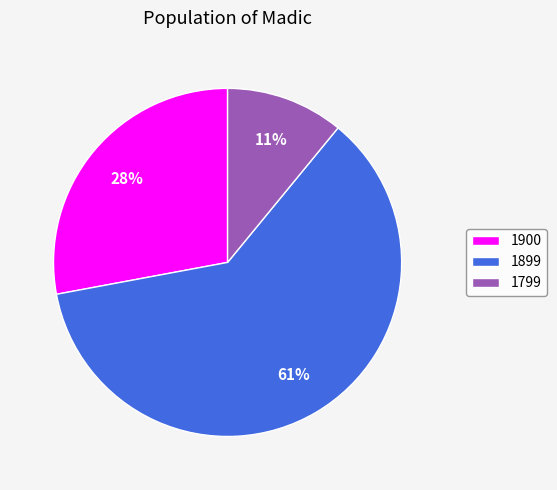

How many segments does this pie chart have?

3